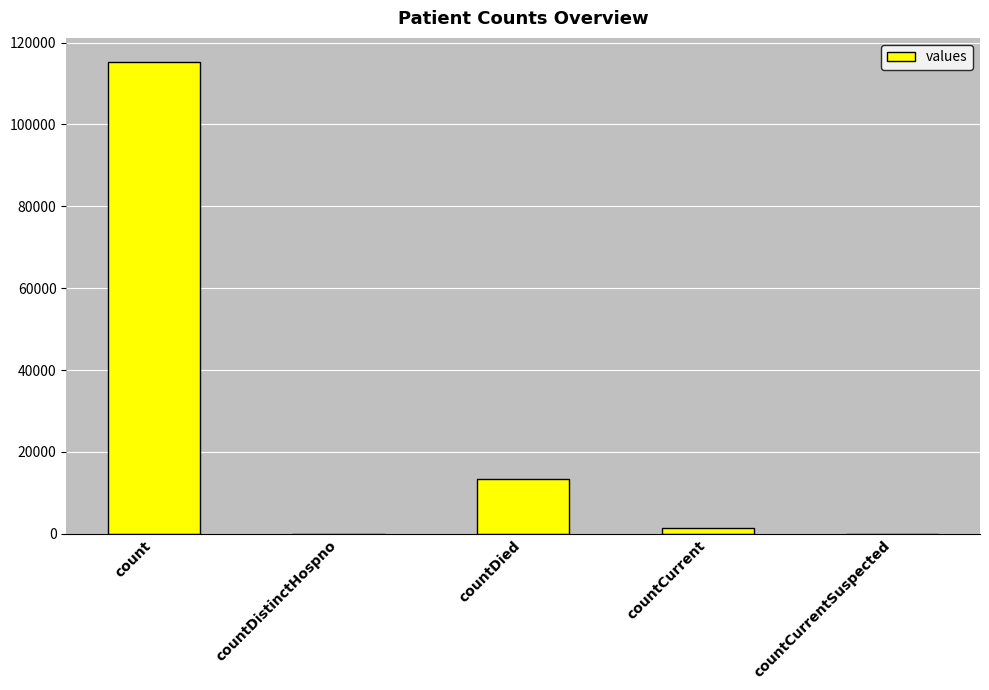

Which has a higher value, count or countCurrentSuspected?

count